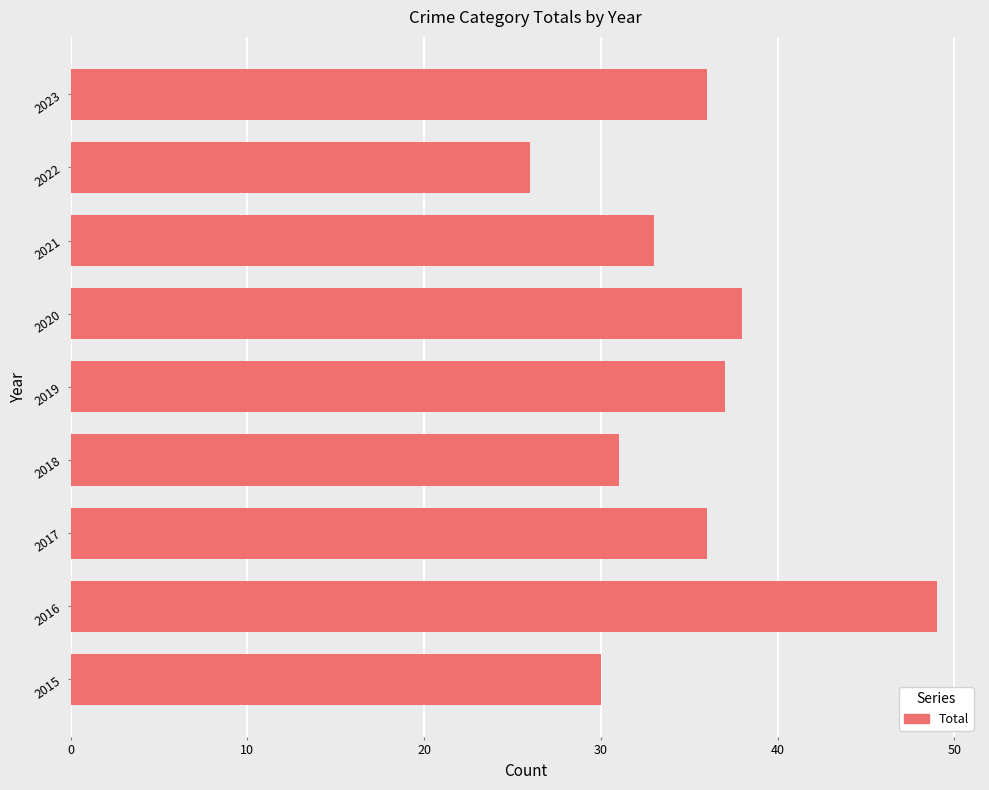

What is the average value?

35